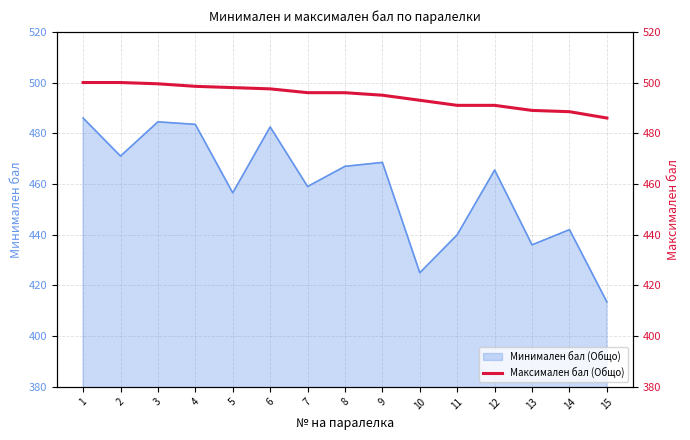

What is the greatest value displayed?

500.0